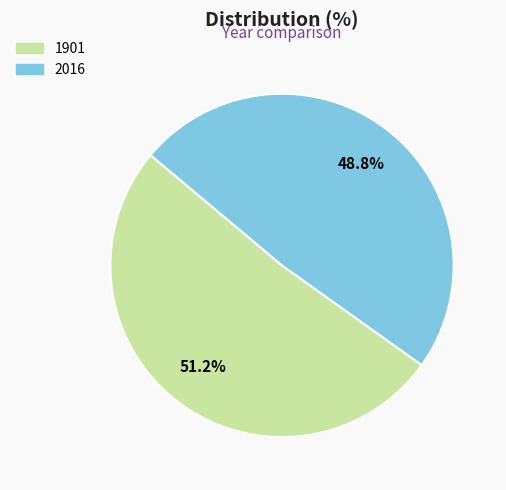

Count the number of slices in the pie.

2